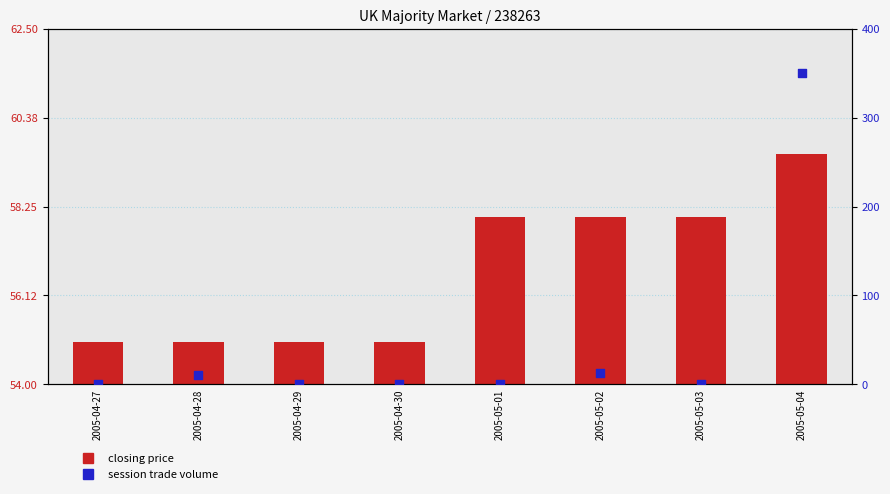

What are all the series names shown in the legend?

closing price, session trade volume